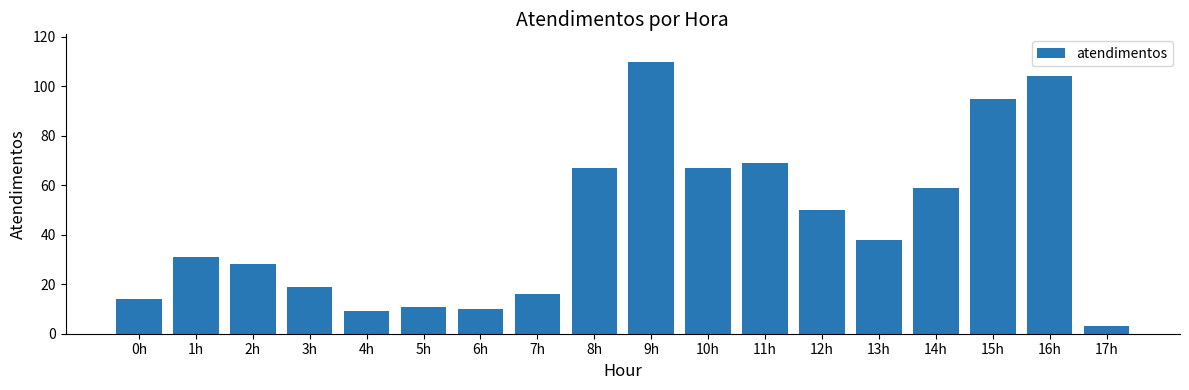

Read the value at 5h.

11